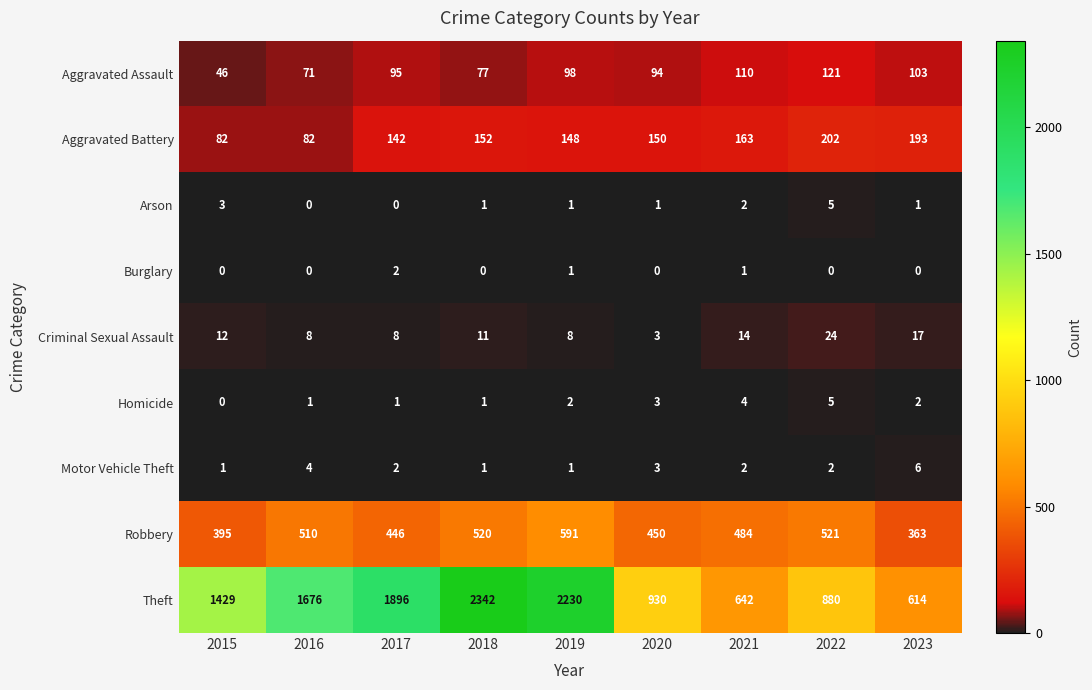

Is it true that Motor Vehicle Theft equals 1 at 2015?

True